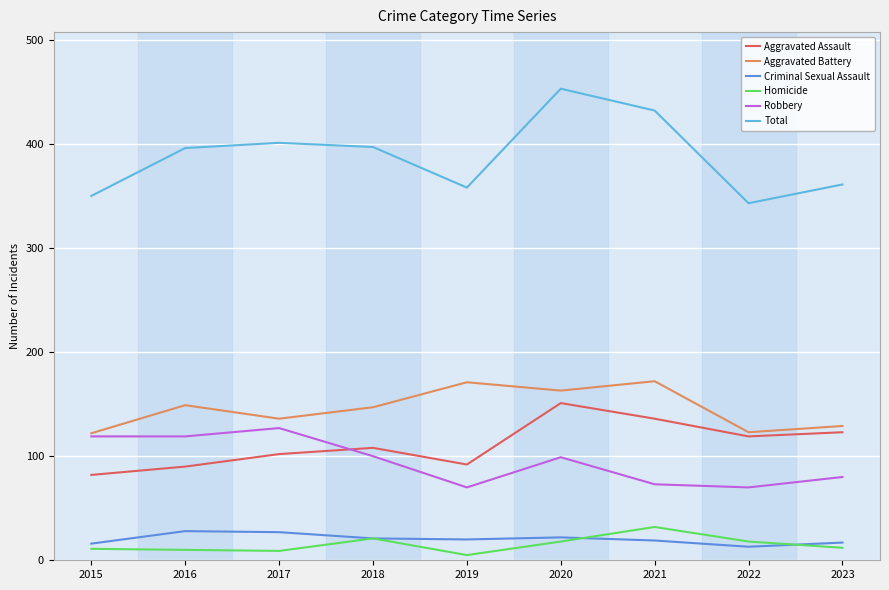

Is the value of Robbery at 2018 greater than the value of Criminal Sexual Assault at 2021?

Yes